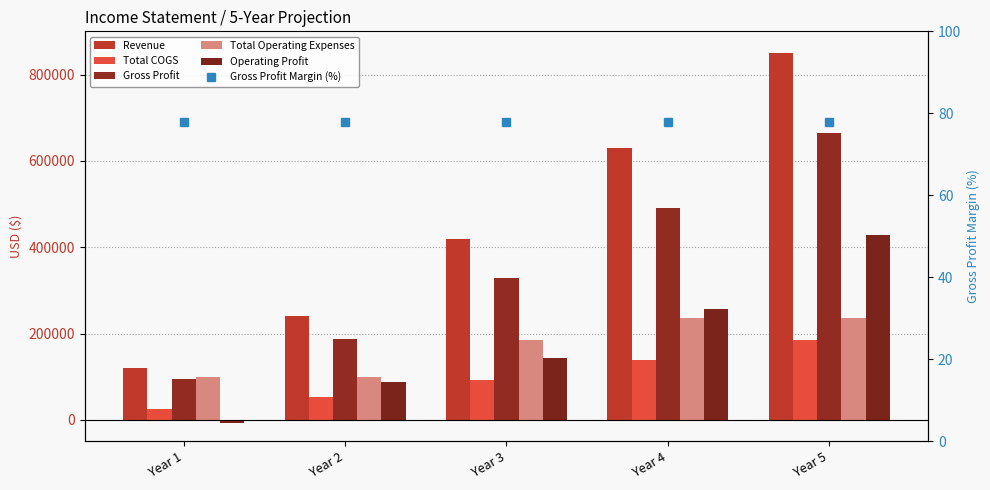

Where does the Revenue series first go above 419475?

Year 4